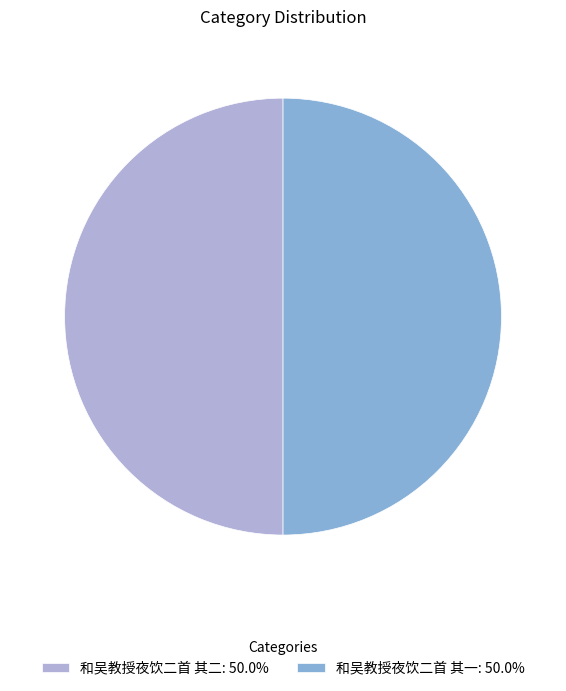

The 和吴教授夜饮二首 其一 slice represents 50% of the pie. True or false?

True